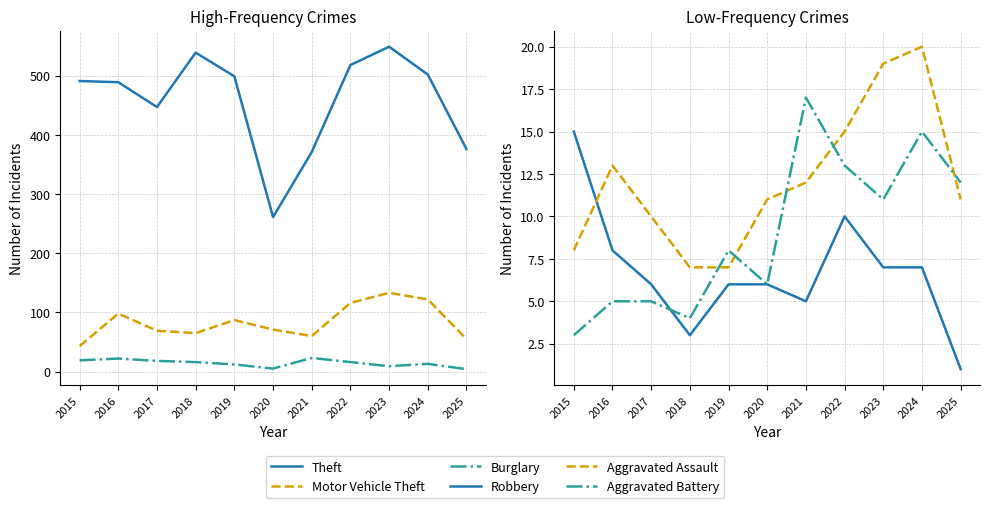

Is the value of Motor Vehicle Theft at 2024 greater than the value of Burglary at 2018?

Yes